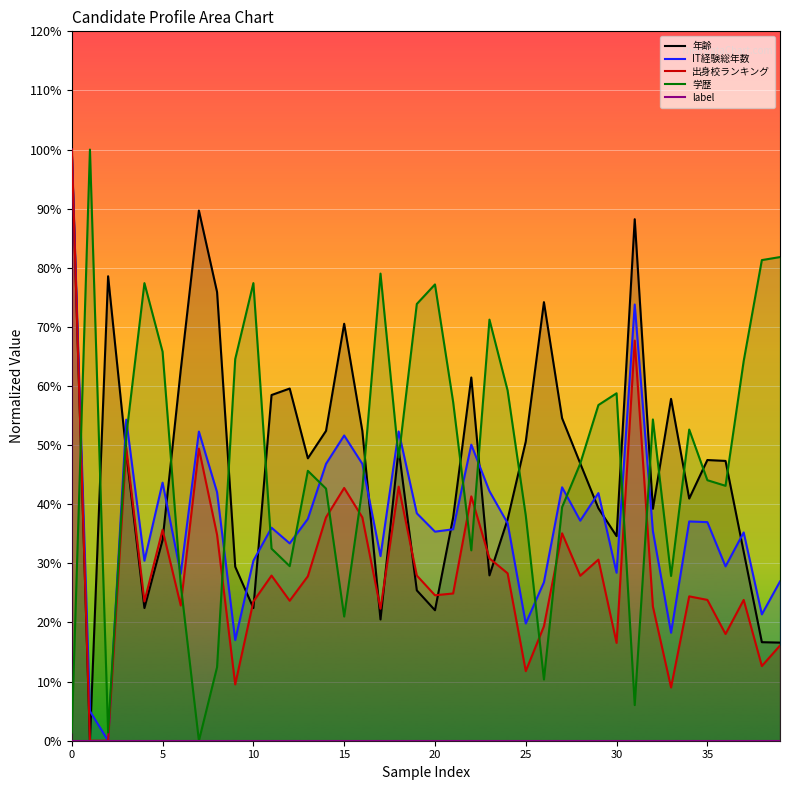

Is it true that 出身校ランキング equals 0.2 at 39?

True